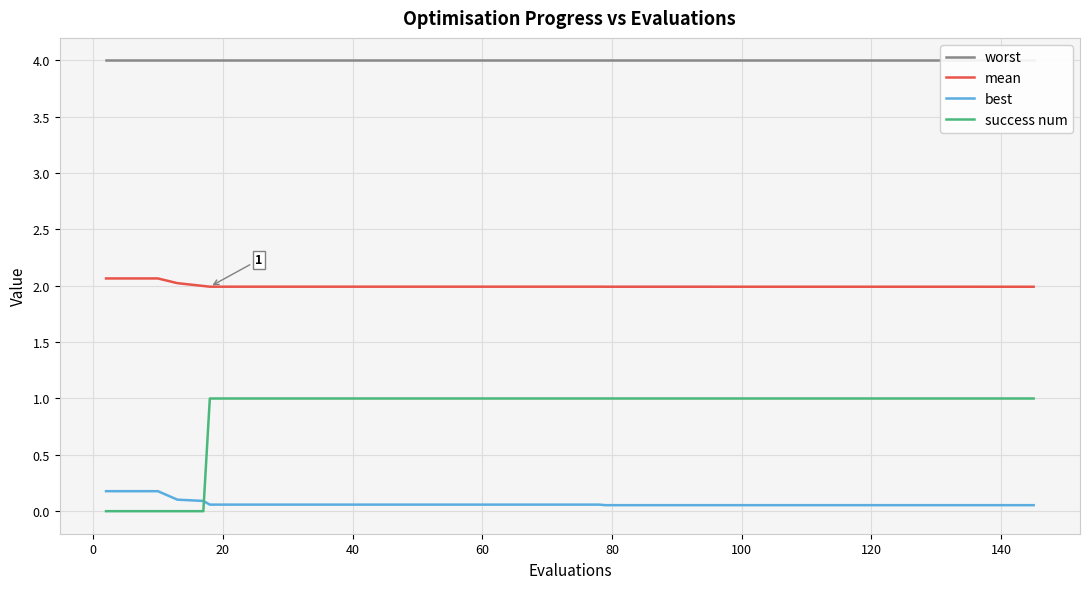

What is the maximum value for mean?

2.1